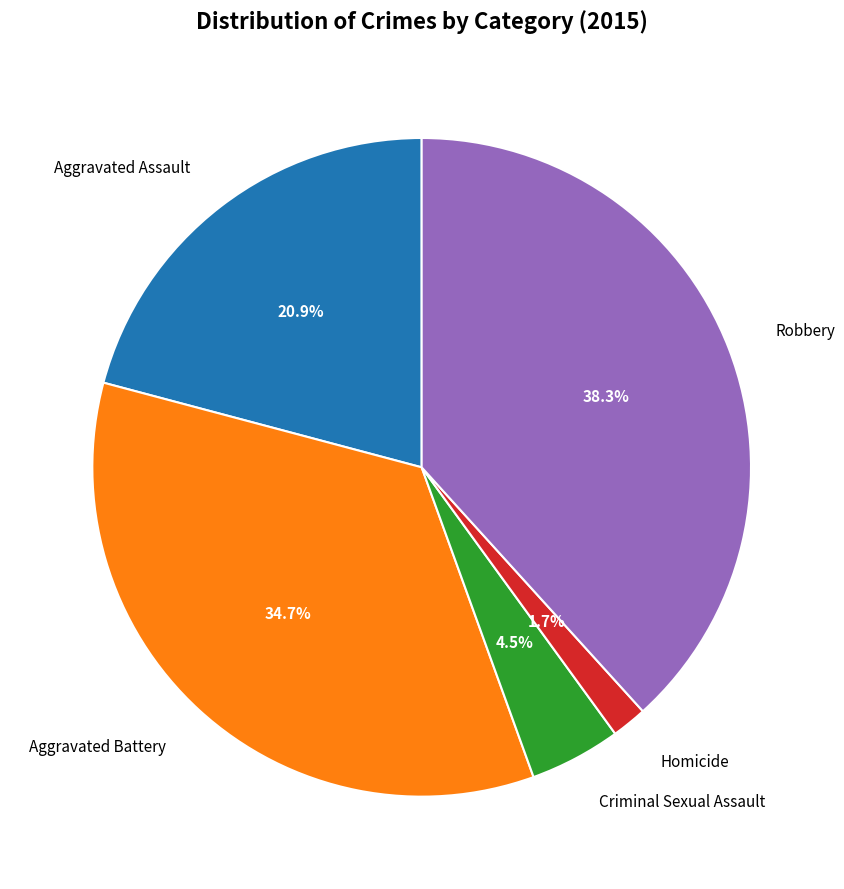

Which has a higher value, Aggravated Battery or Criminal Sexual Assault?

Aggravated Battery